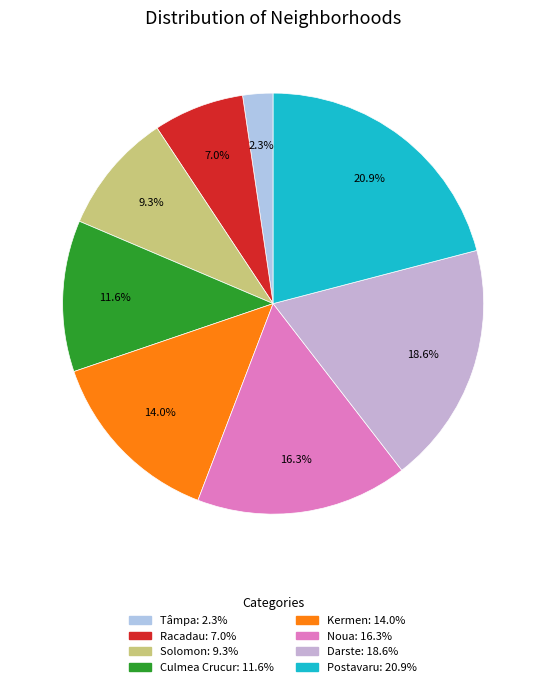

Is there a majority slice in this chart?

No